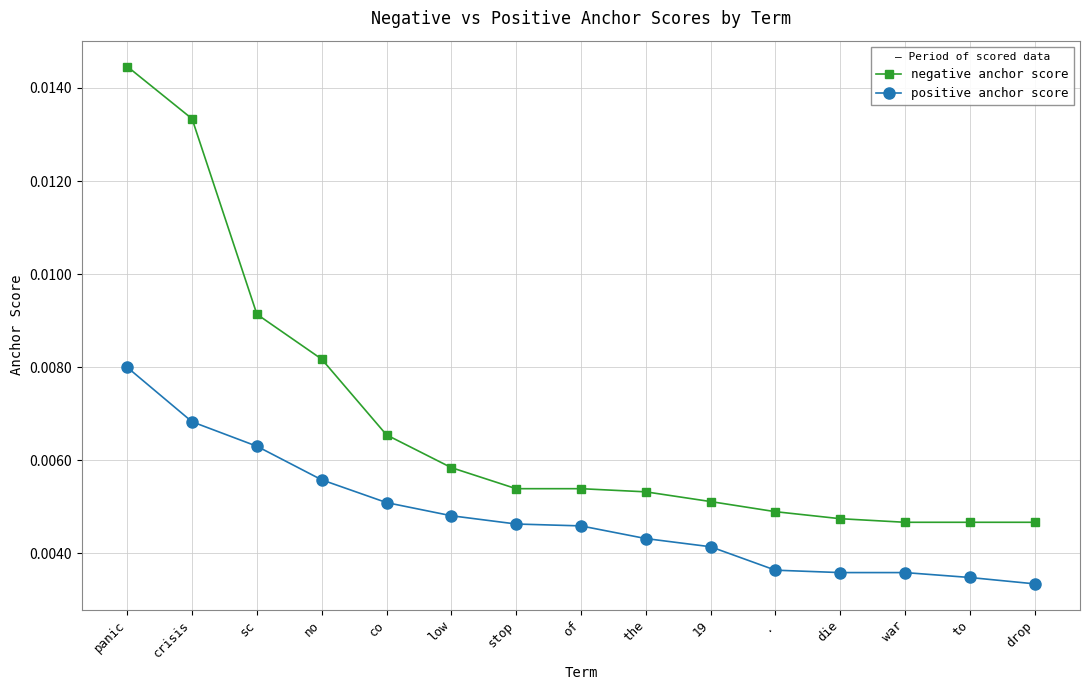

What is the sum of all positive anchor score values?

0.1